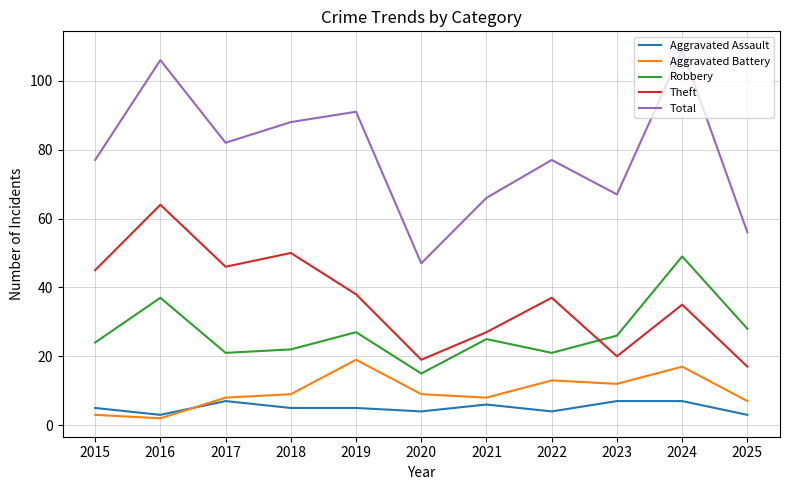

Which category has the highest value across all series?

2024